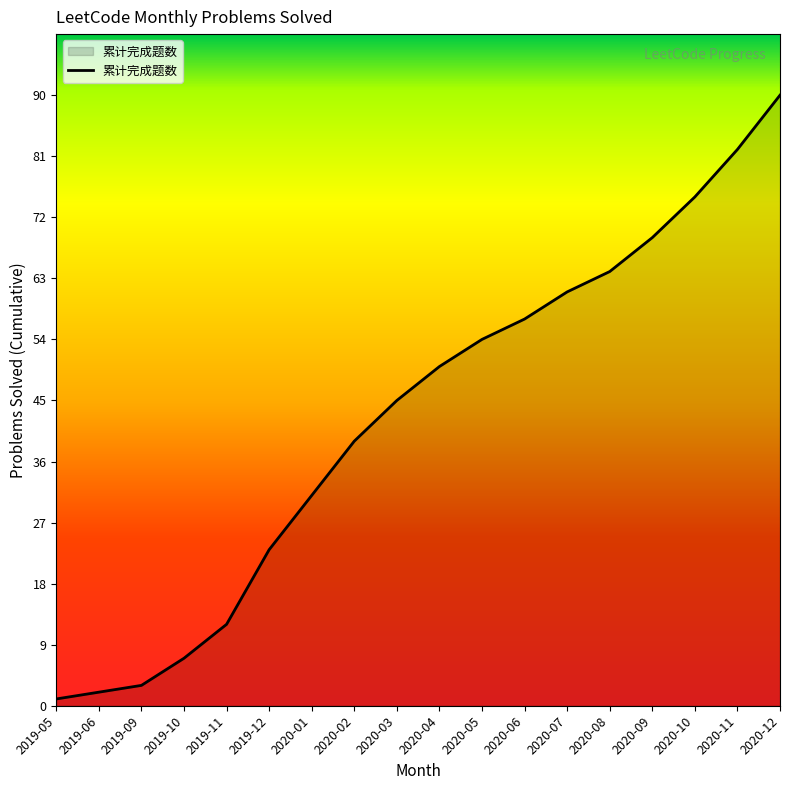

How many lines are shown in the chart?

1